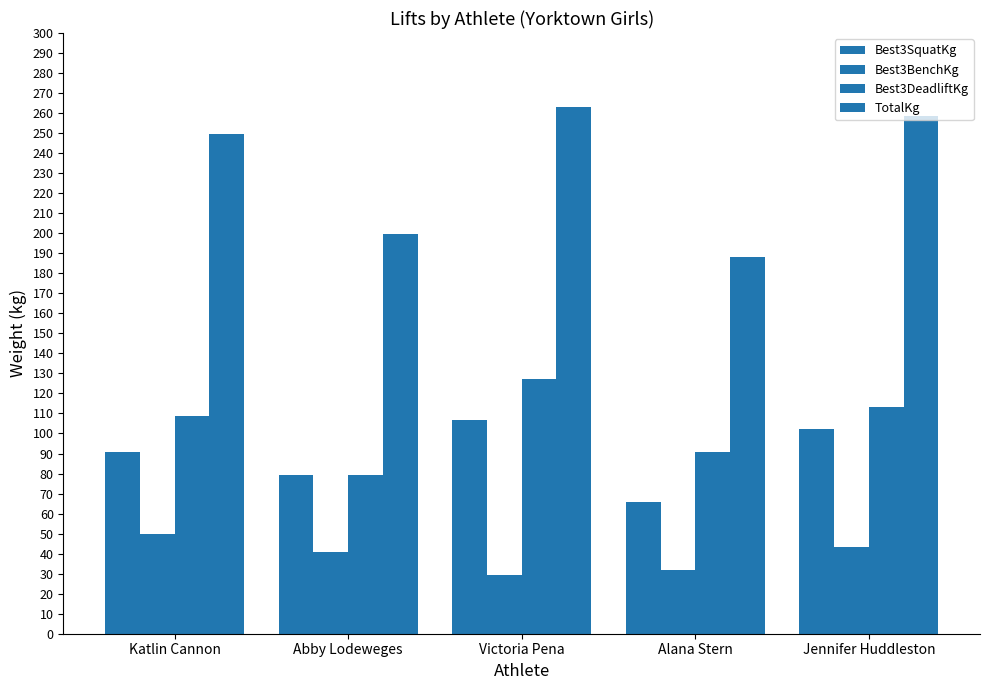

Are the bars grouped side by side (vs. stacked)?

Yes